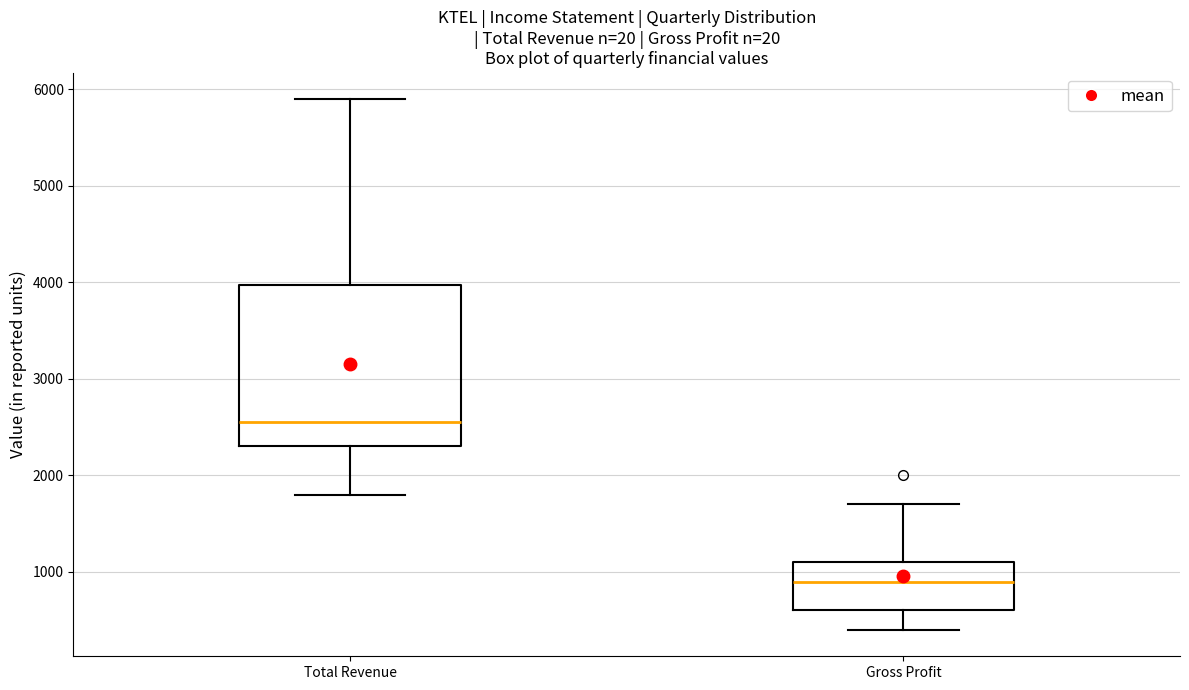

Reading left to right, read every box against the y-axis: the position of its median line, the range the box covers, and the ends of its whiskers. The values are not printed on the chart, so give them approximately, as read against the axis.

Total Revenue: median 2600, box 2300 to 4000, whiskers 1800 to 5900
Gross Profit: median 900, box 600 to 1100, whiskers 400 to 1700